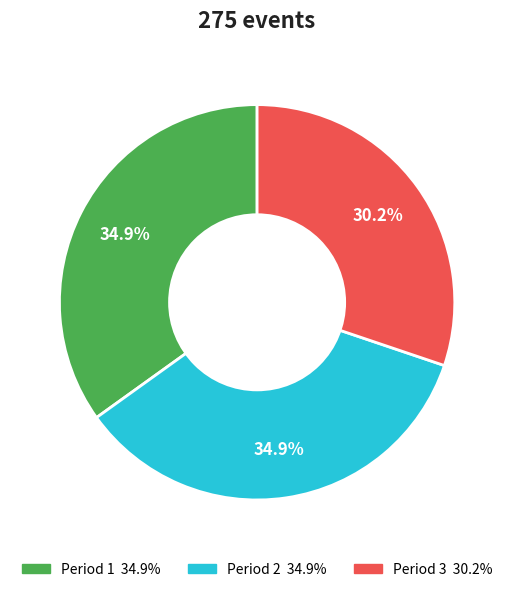

To the nearest percent, what percentage of the pie is Period 1?

35%